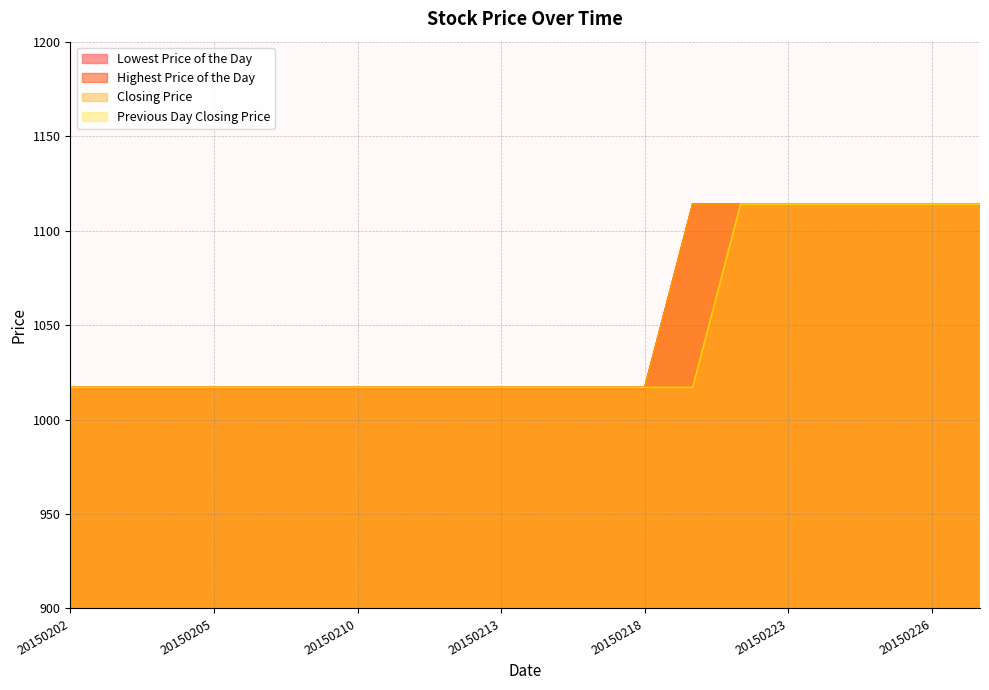

What are all the series names shown in the legend?

Lowest Price of the Day, Highest Price of the Day, Closing Price, Previous Day Closing Price